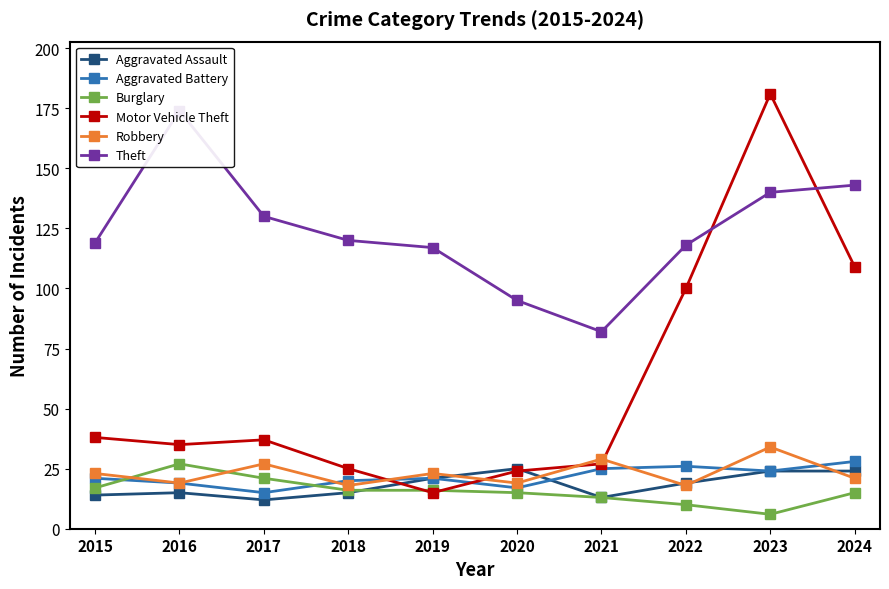

Where is Motor Vehicle Theft nearest to the value 98?

2022